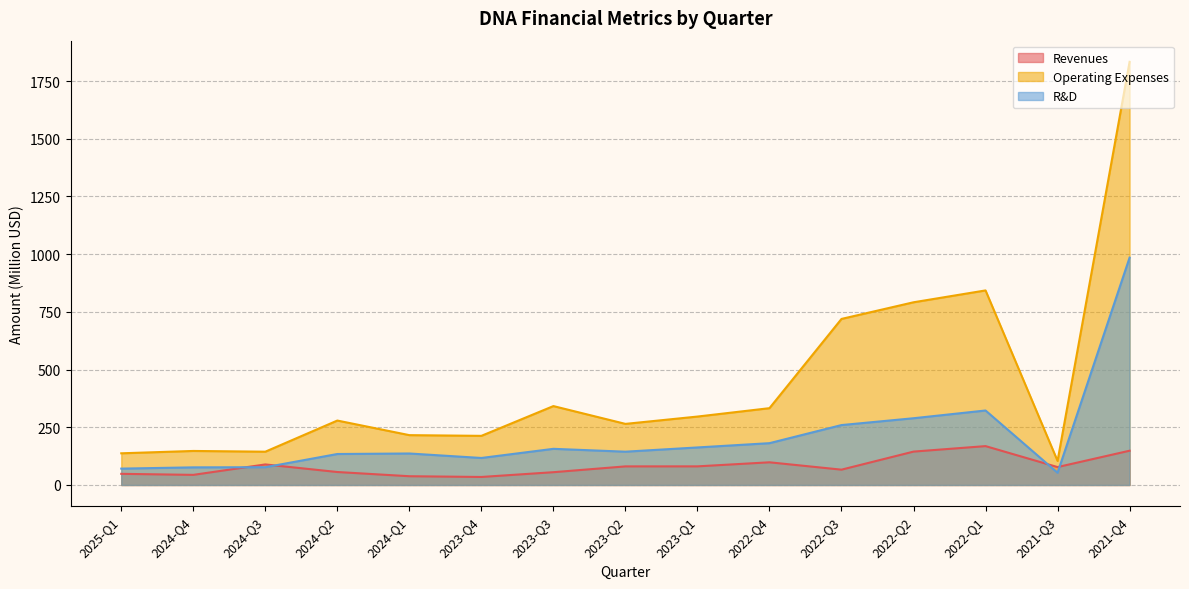

Between which two adjacent categories do Revenues and R&D first intersect?

2024-Q4 and 2024-Q3